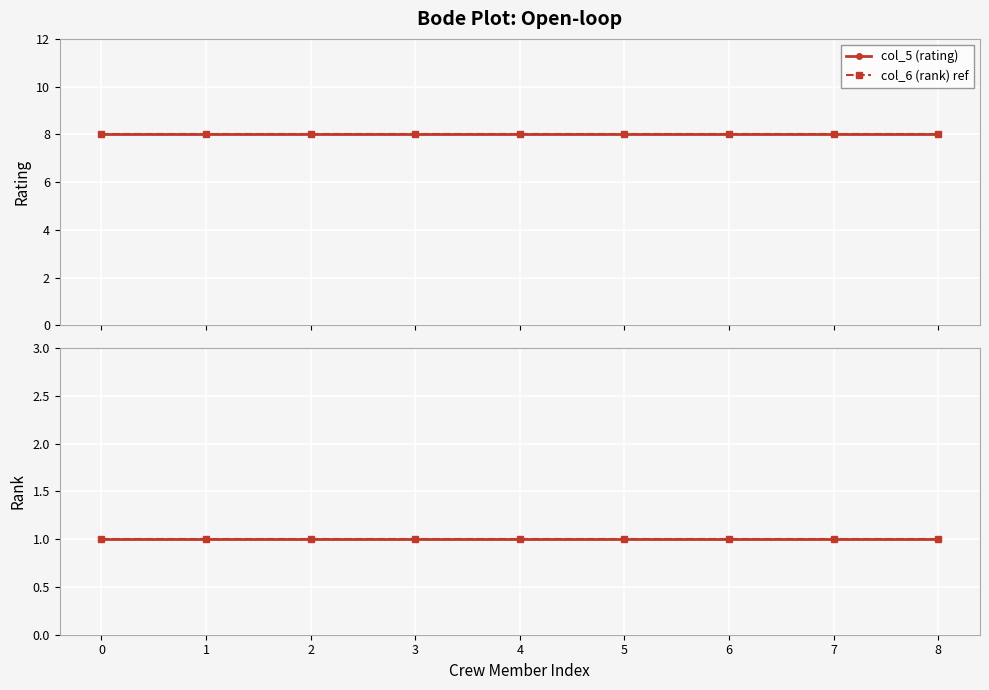

Is it true that col_5 (rating) ref equals 1 at 3?

True